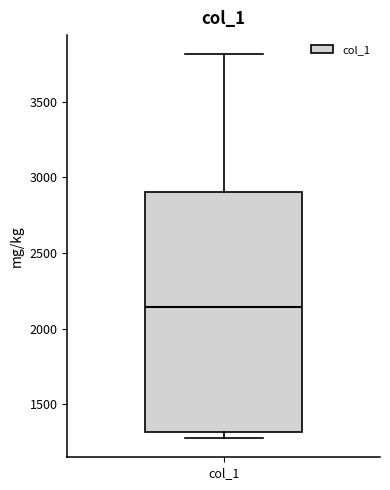

Where does the median line of the box for col_1 sit on the y-axis? The values are not printed on the chart, so give them approximately, as read against the axis.

2150